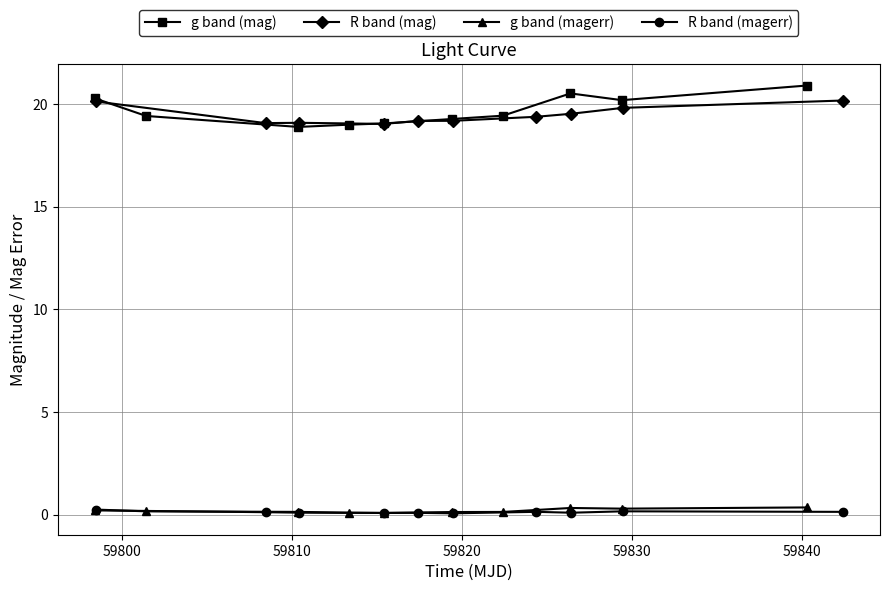

What is the value of the g band (mag) point at the 1st from the left?

20.3